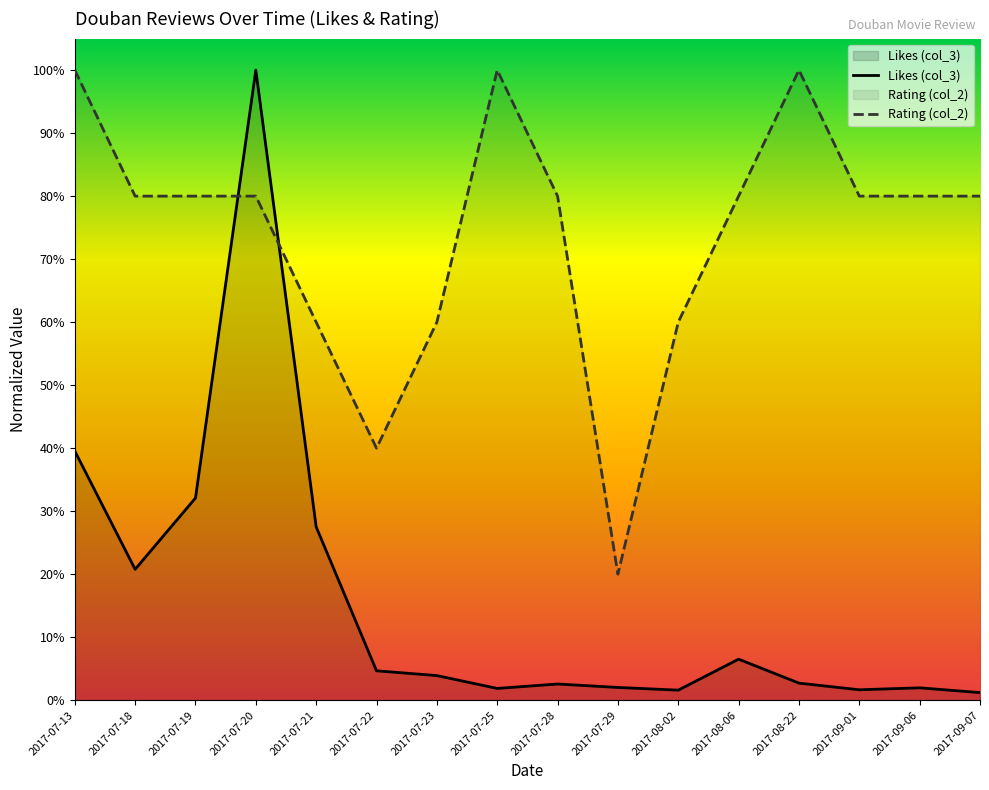

Read the Likes (col_3) value at 2017-08-06.

0.1